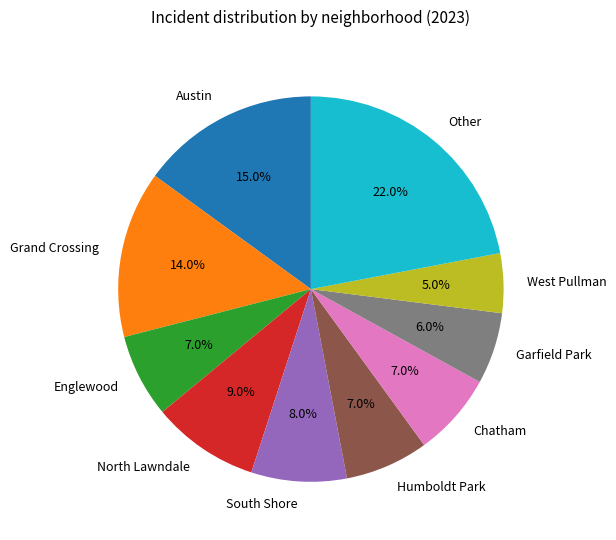

True or false: Englewood accounts for 18% of the total.

False